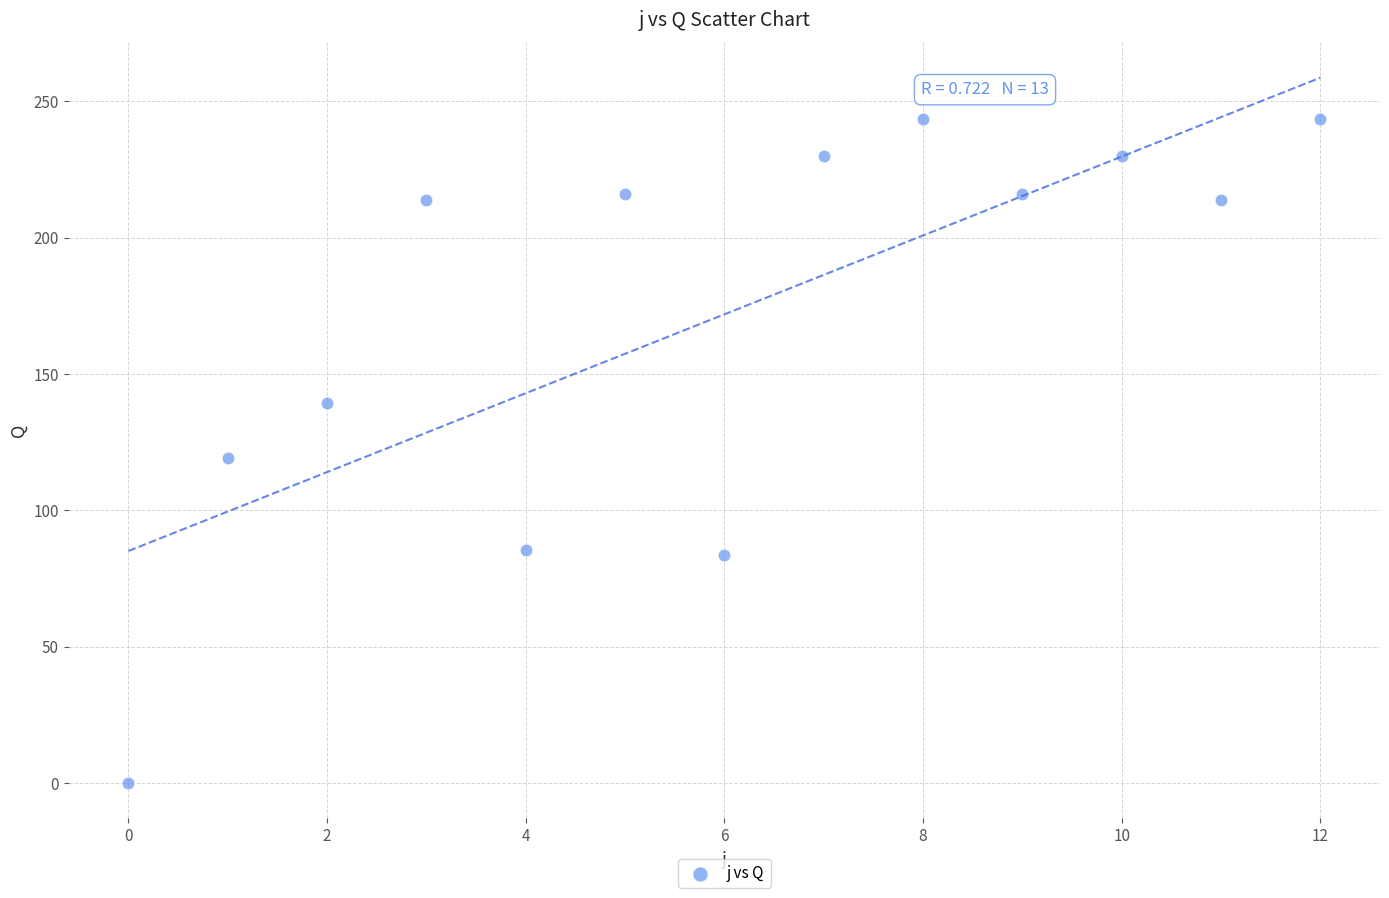

What is the range of Y values (max minus min)?

243.5